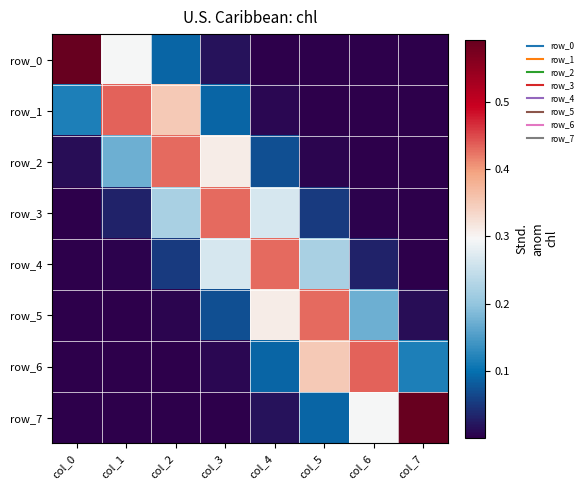

List the series in order of their peak value, highest first.

row_7, row_0, row_1, row_6, row_5, row_2, row_3, row_4